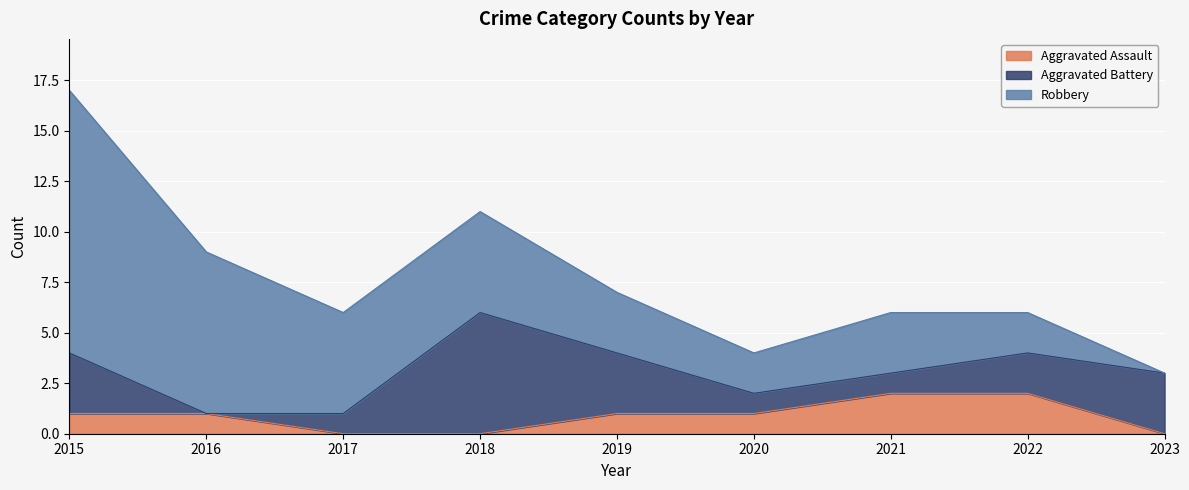

How many positive values does the Aggravated Assault series have?

6